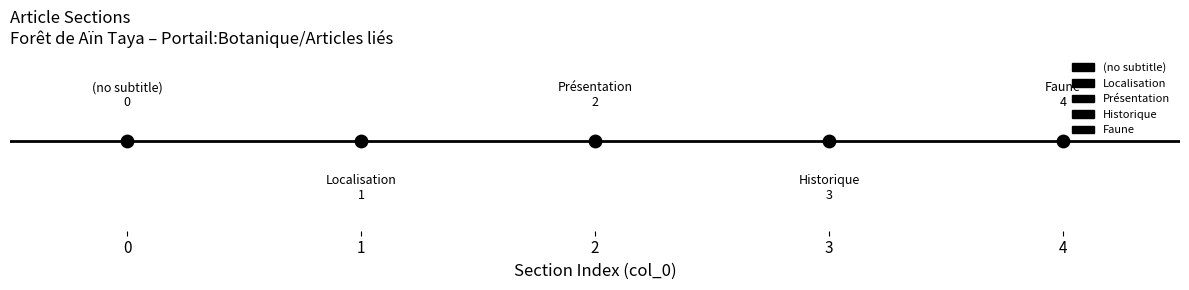

Which has a higher value, (no subtitle) or Historique?

Historique